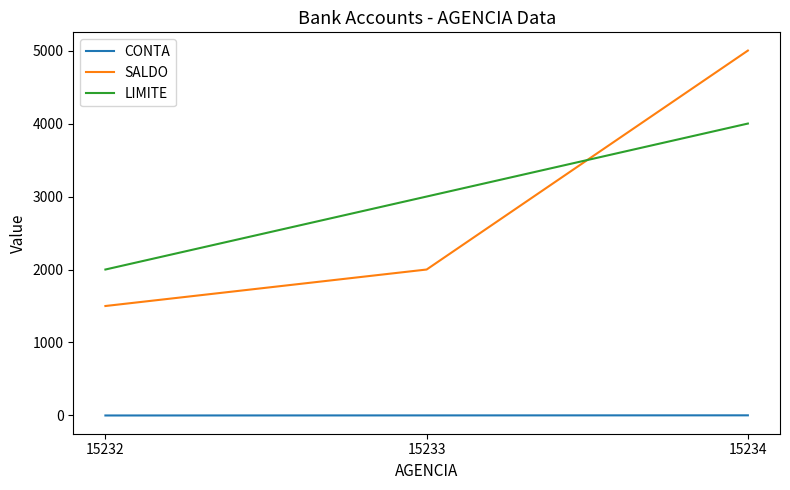

What is the difference between the maximum and minimum values in the SALDO series?

3500